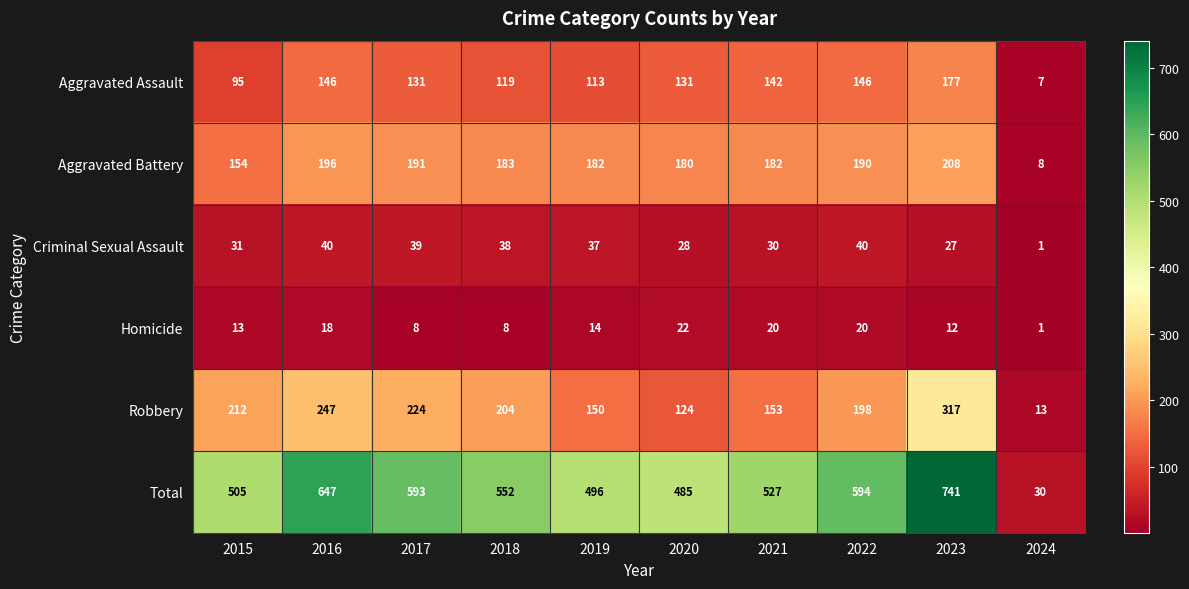

True or false: Homicide has a value of 18 at 2016.

True